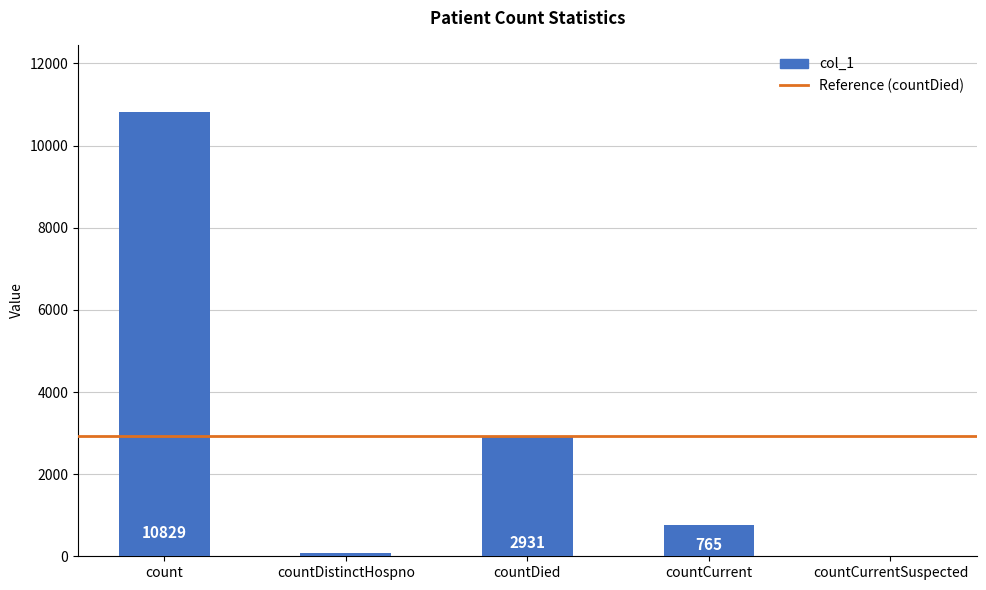

Does the chart contain stacked bars?

No